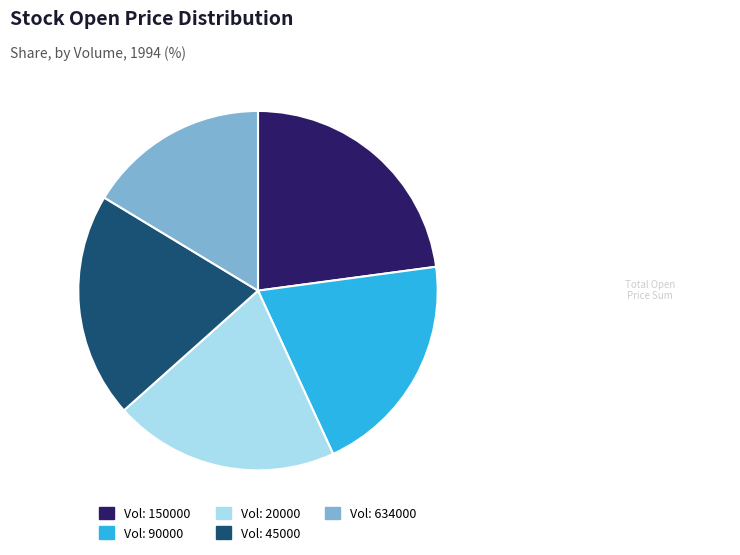

Combined, do Vol: 45000 and Vol: 634000 account for over 50%?

No